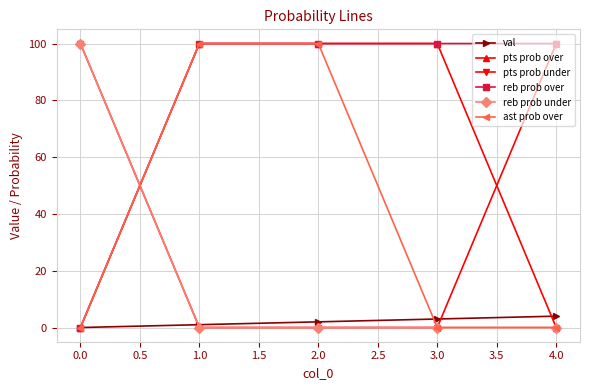

What is the maximum value shown in the chart?

100